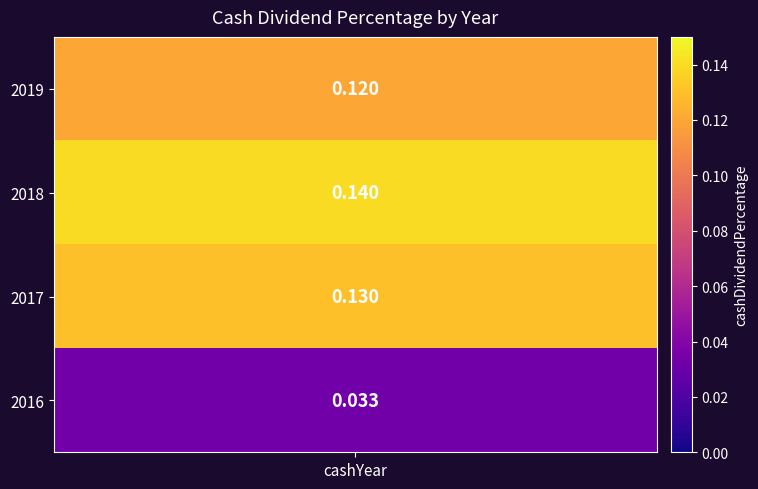

Reading right to left, transcribe all the data shown in this chart.

2016=0.0	2017=0.1	2018=0.1	2019=0.1